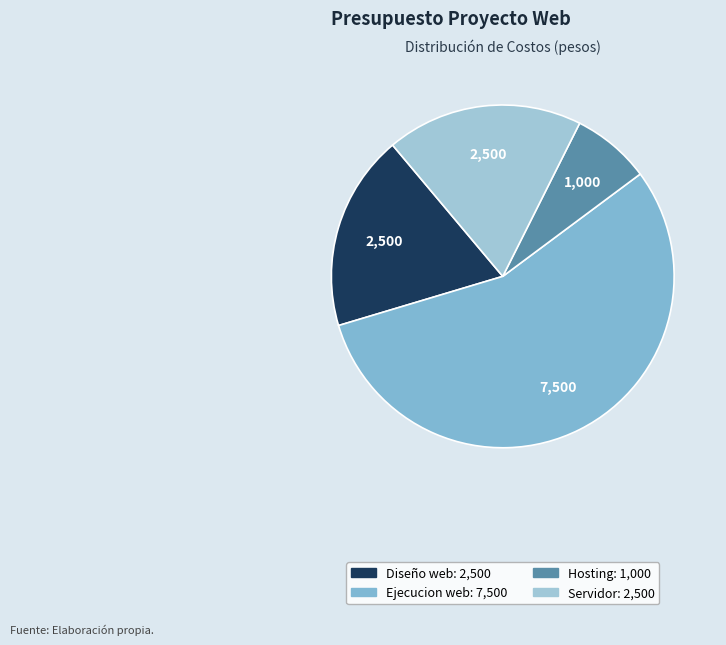

What percentage is the Ejecucion web slice, to the nearest percent?

56%